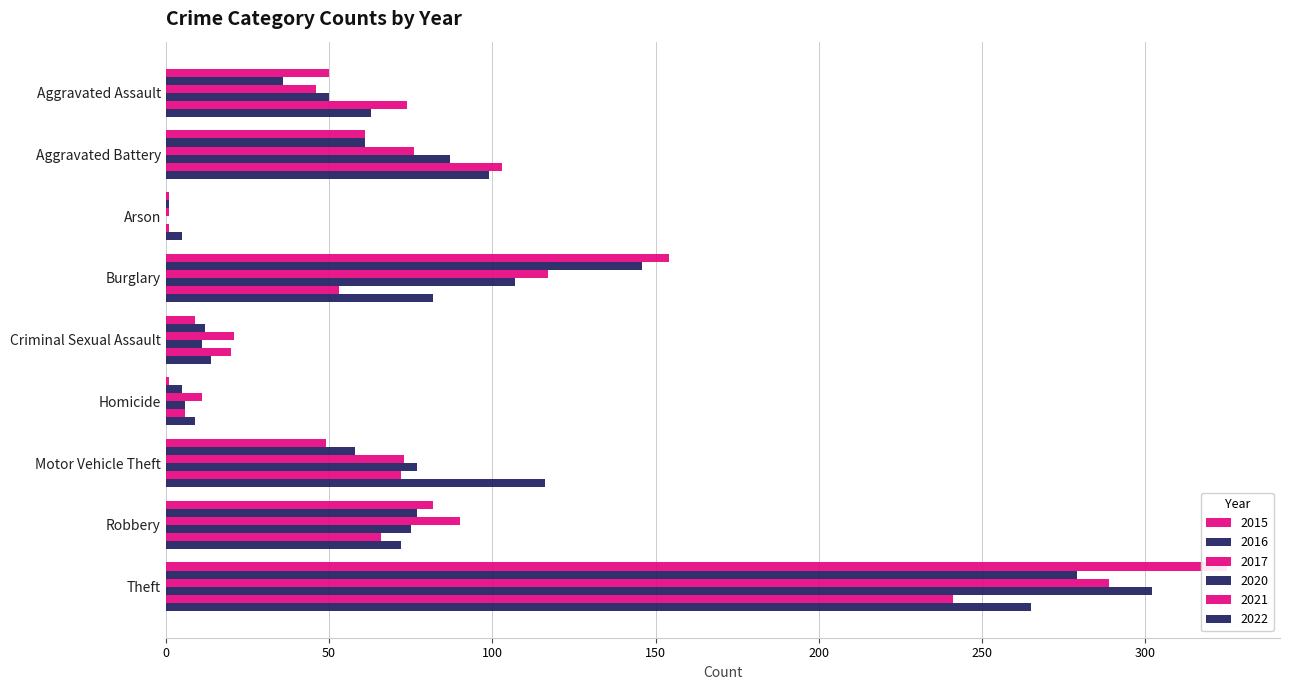

Rank the series by their maximum value, from highest to lowest.

2015, 2020, 2017, 2016, 2022, 2021